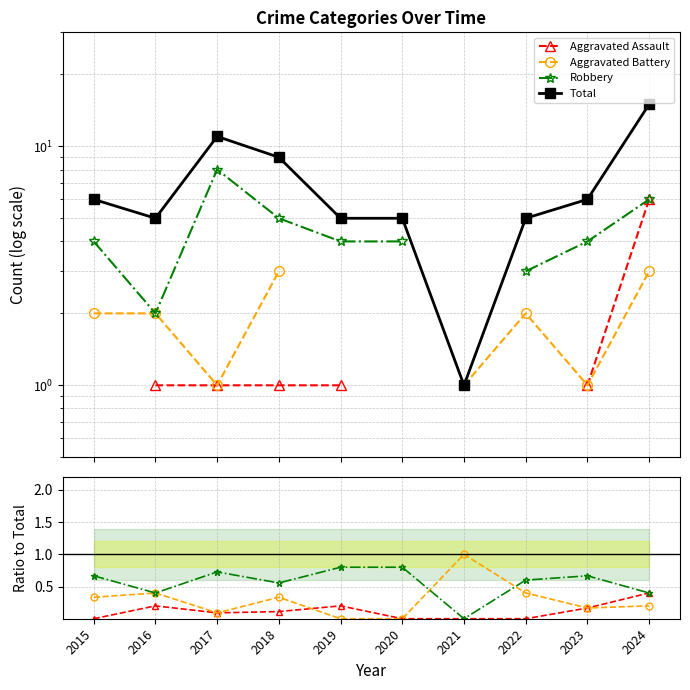

Count the number of data series in this chart.

4